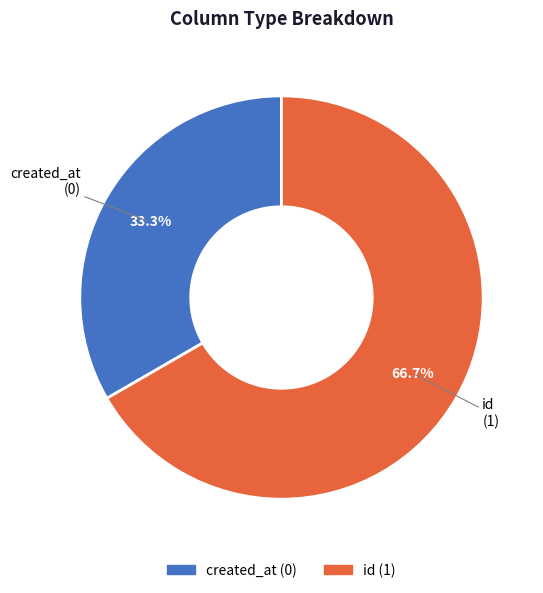

What is the majority slice?

id